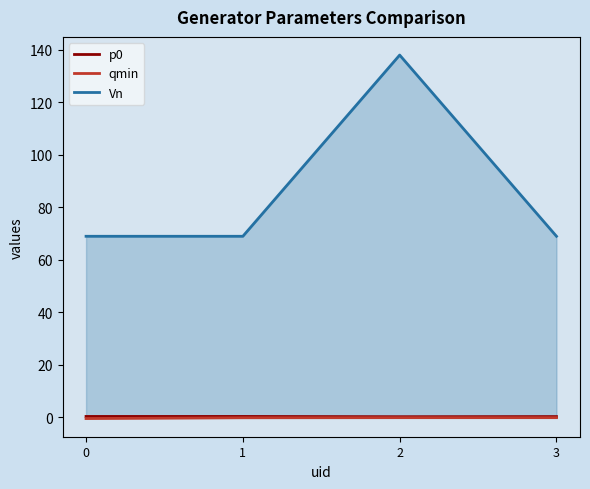

Between 0 and 1, which series saw the biggest shift?

qmin